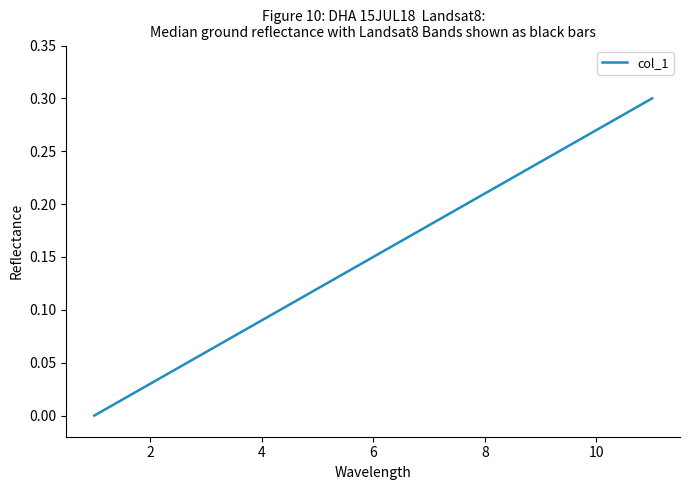

Does the chart display data point markers on the line(s)?

No